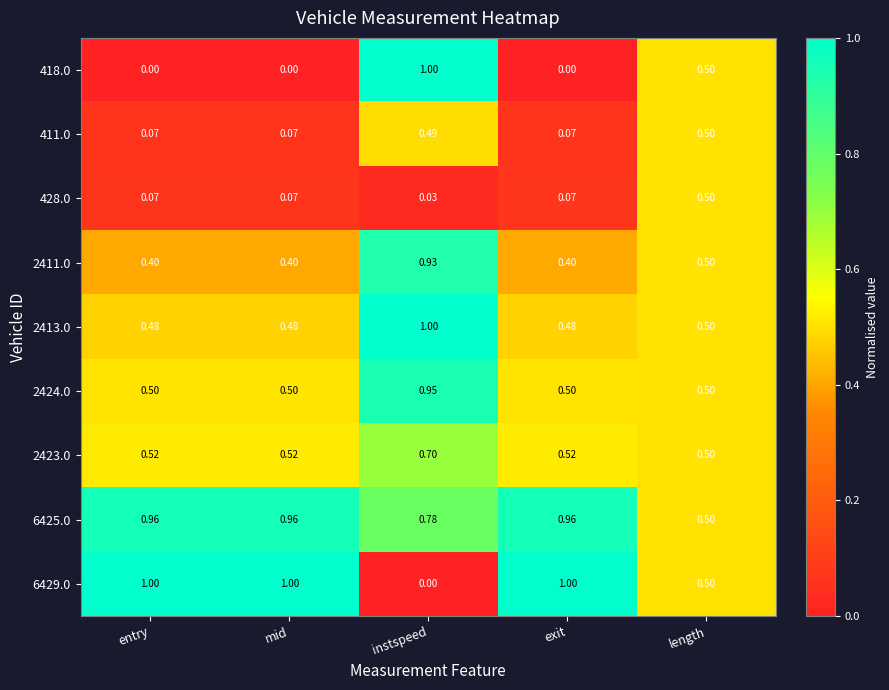

Is the value of 6429.0 at exit greater than the value of 418.0 at length?

Yes